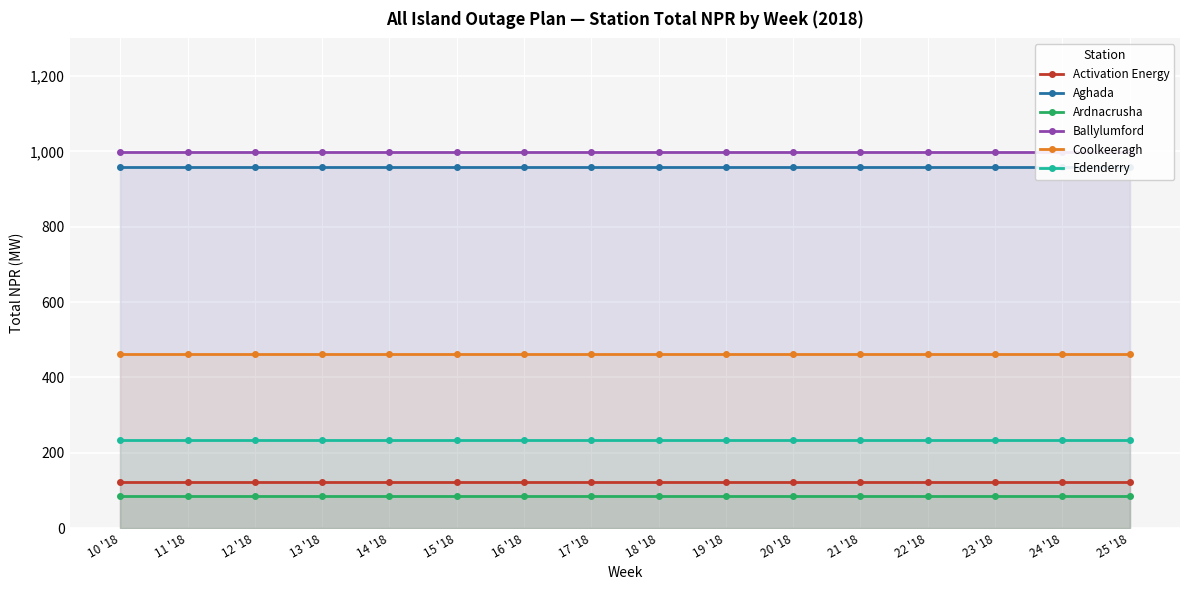

What is the smallest value displayed?

86